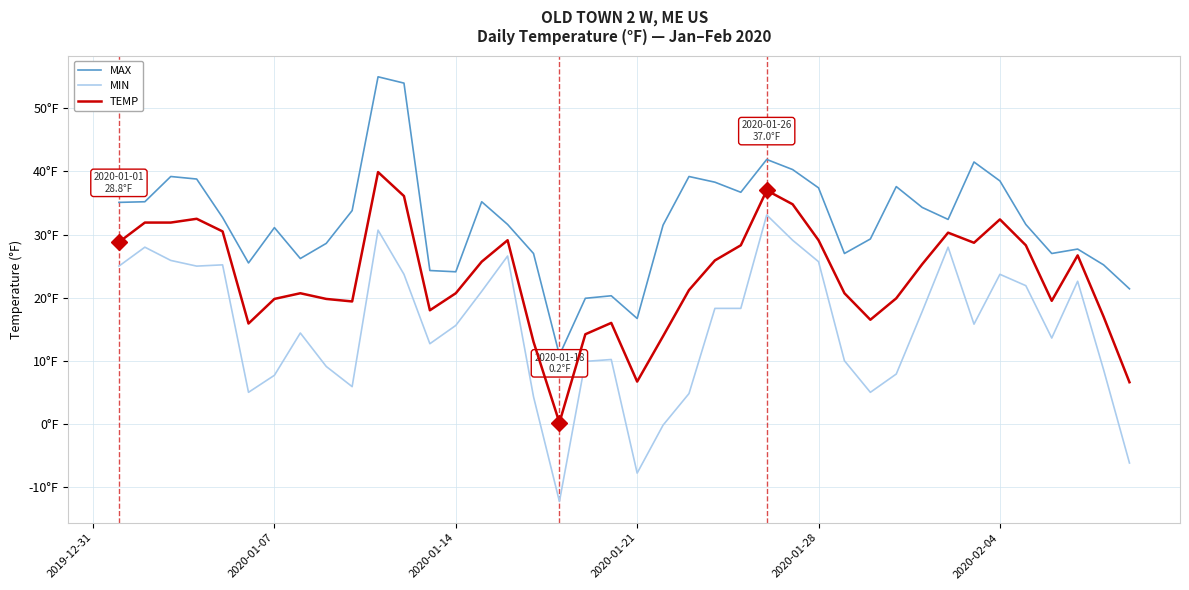

What are all the series names shown in the legend?

MAX, MIN, TEMP